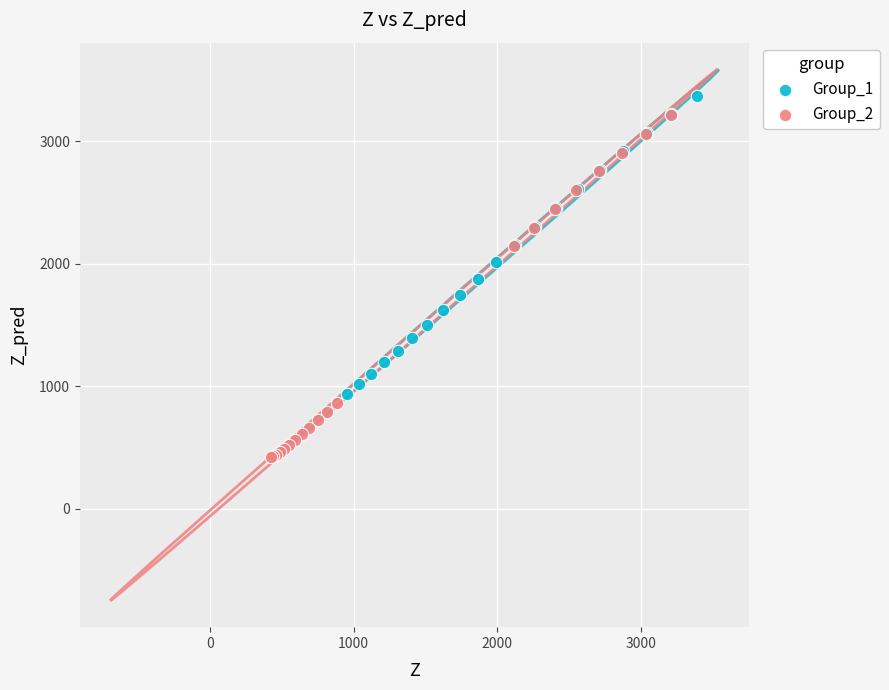

What are all the series names shown in the legend?

Group_1, Group_2